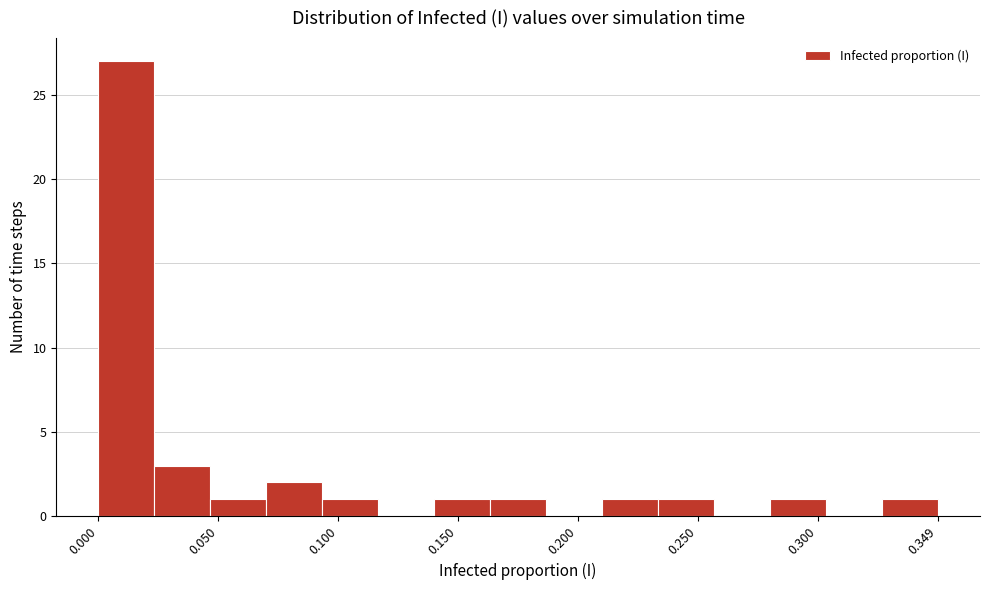

How tall is the bar that spans 0.140 to 0.165 on the x-axis? Neither the bar edges nor the heights are printed on the chart, so give them approximately, as read against the axes.

1